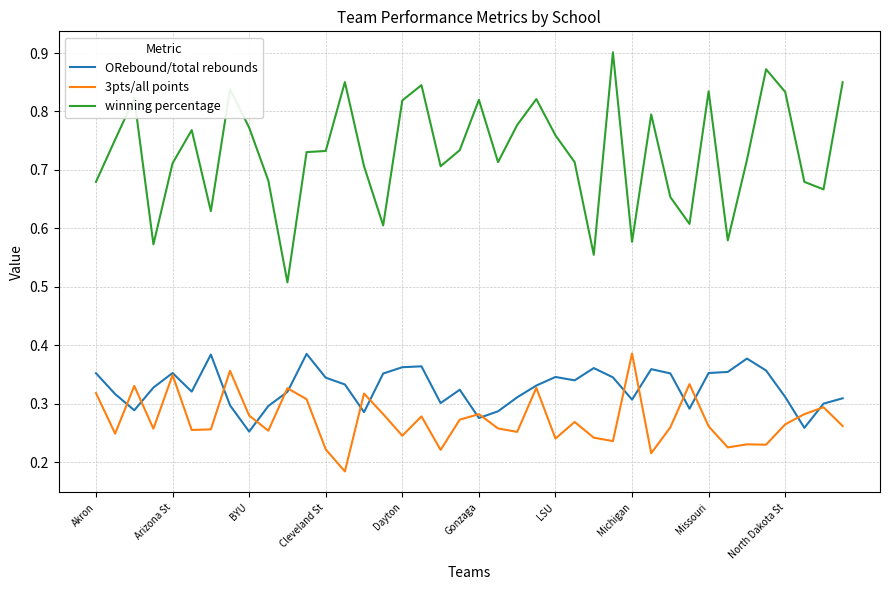

Which series has the largest total across all categories?

winning percentage